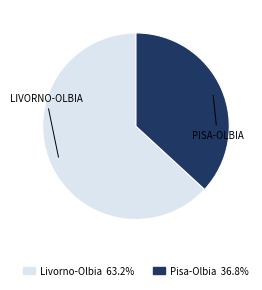

Approximately how many times larger is the value at Livorno-Olbia compared to Pisa-Olbia?

1.7